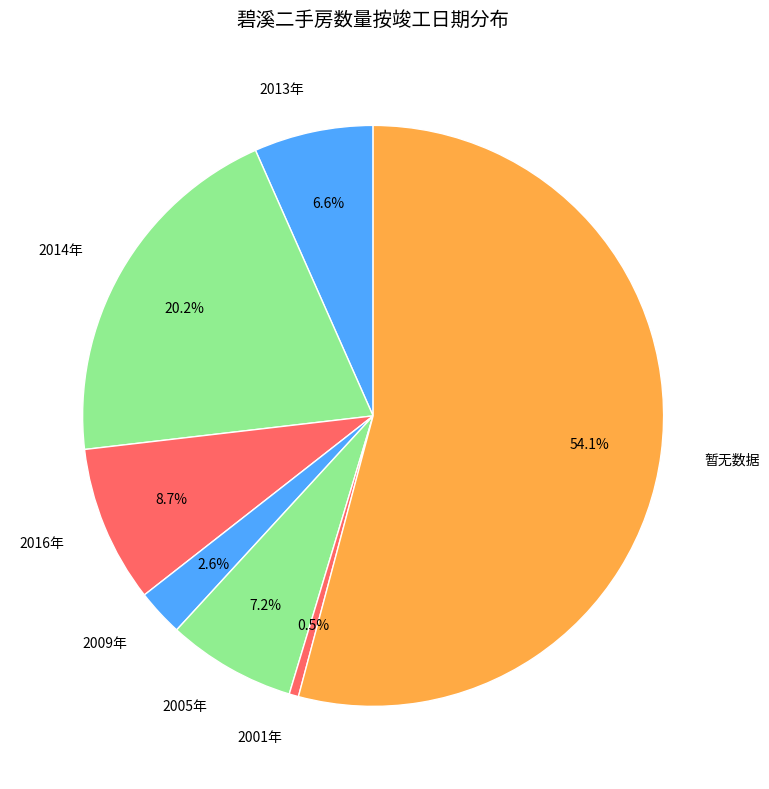

Combined, what portion of the pie is 2013年 and 暂无数据?

60.8%